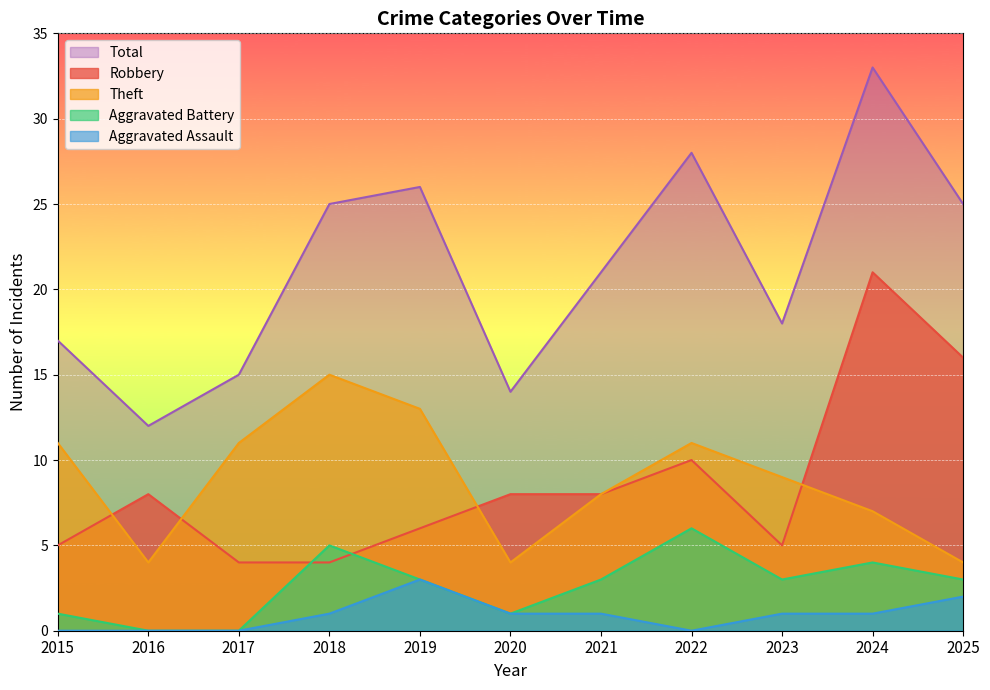

What is the average value of the Robbery series?

9